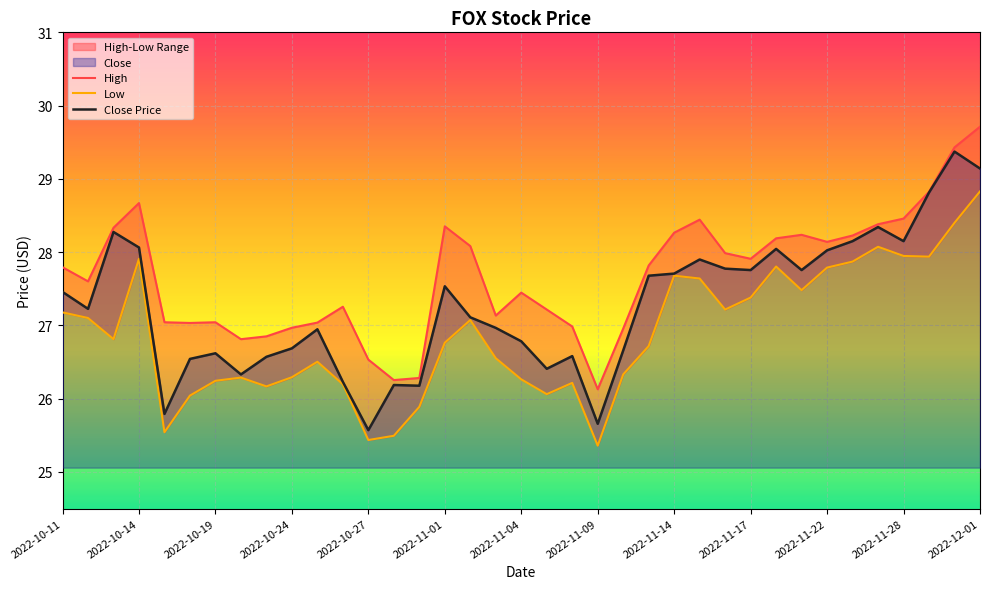

The Close Price series shows 26.7 at 2022-10-24. True or false?

True